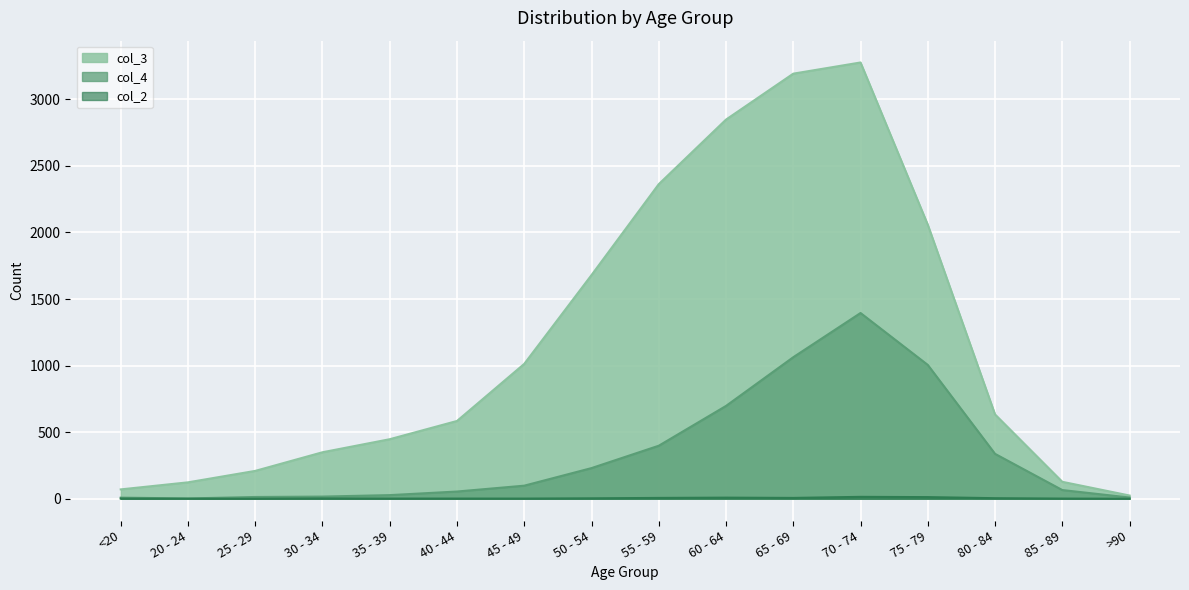

Rank the series by their maximum value, from lowest to highest.

col_2, col_4, col_3